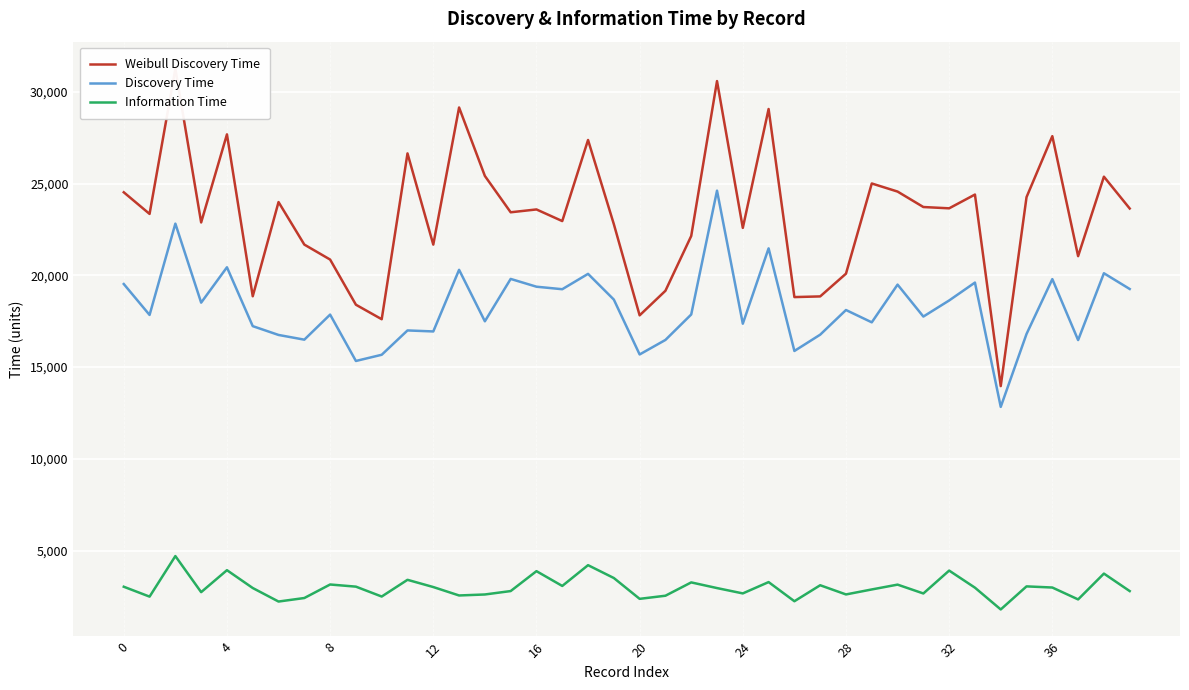

True or false: Information Time and Weibull Discovery Time intersect in this chart.

False